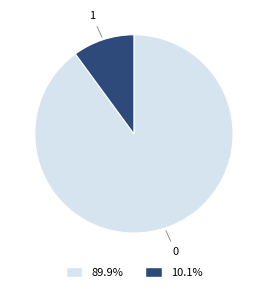

Does any single category account for the majority?

Yes